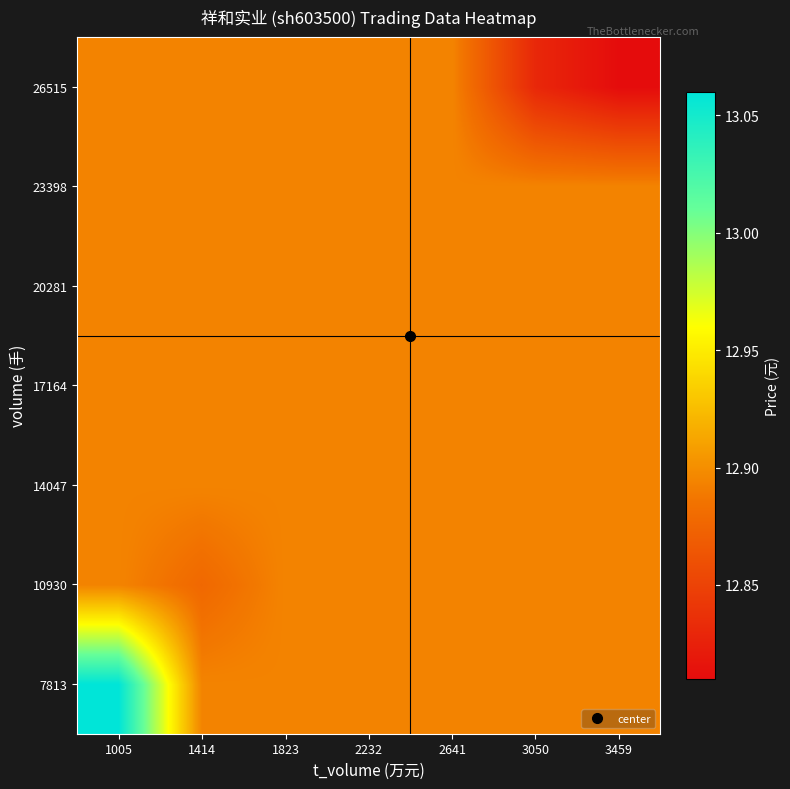

At how many categories does at least one series exceed 12?

7